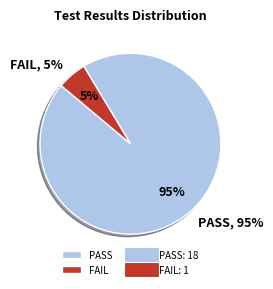

What is the total percentage of PASS and FAIL?

100.0%